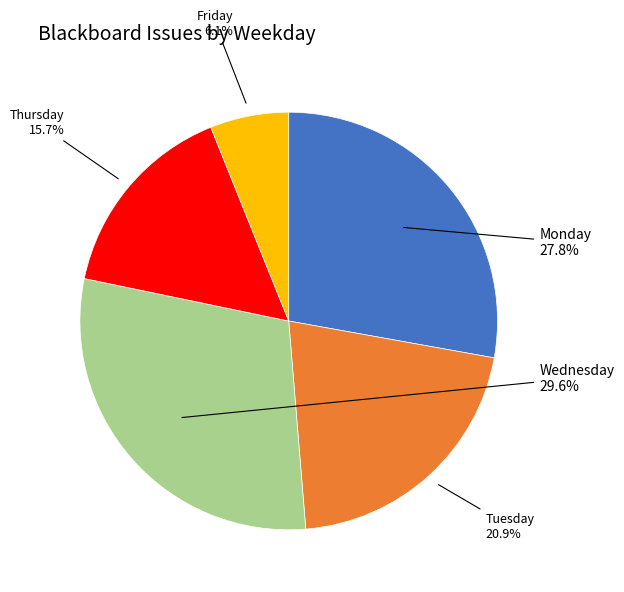

Is there a majority slice in this chart?

No